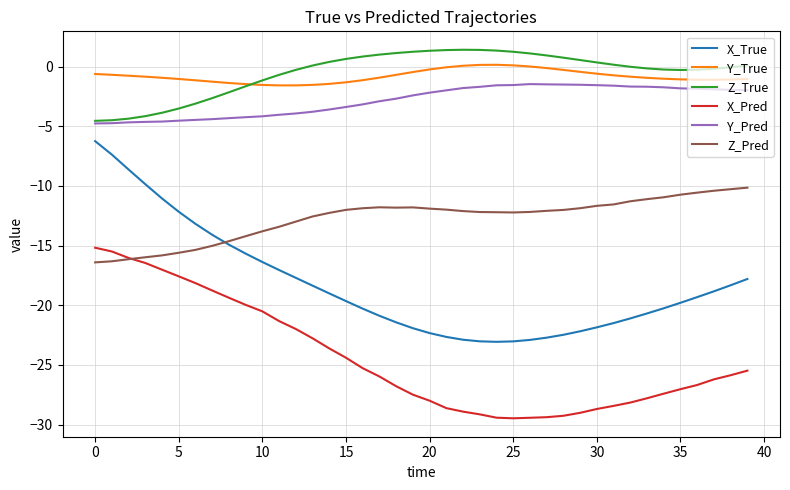

How many lines are shown in the chart?

6